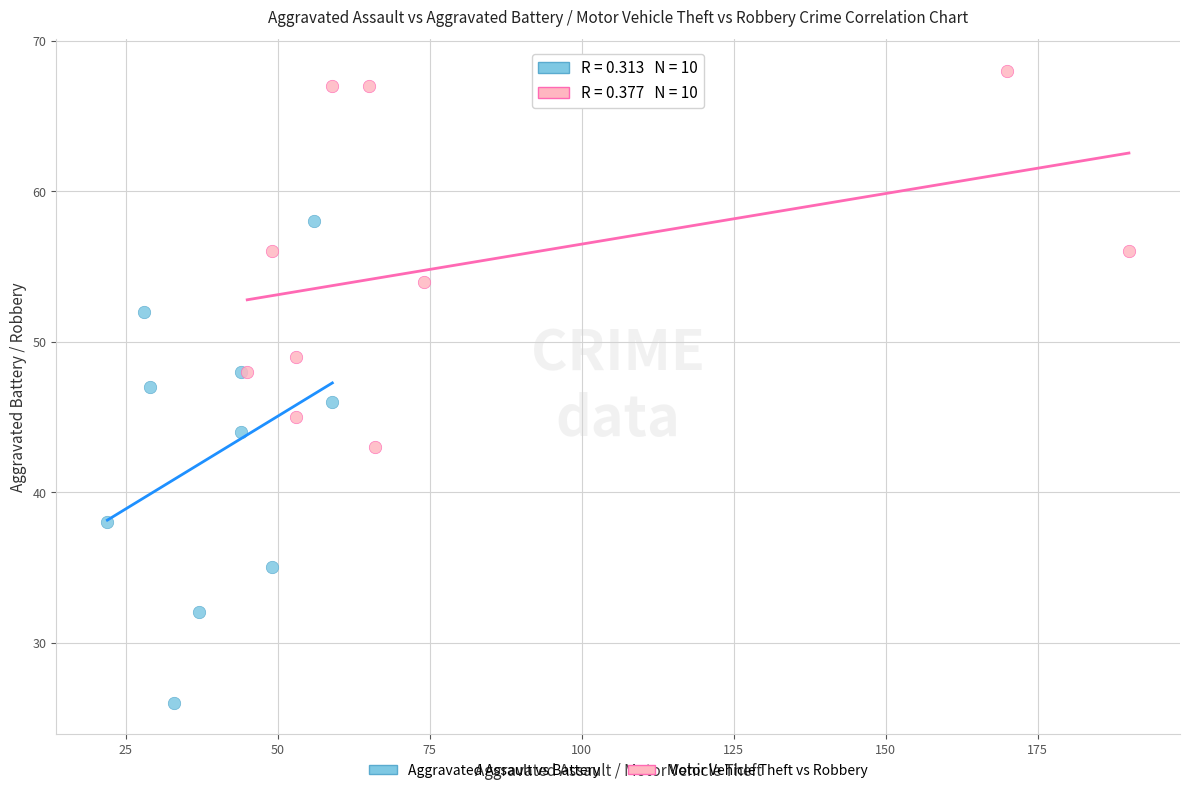

What are all the series names shown in the legend?

Aggravated Assault vs Battery, Motor Vehicle Theft vs Robbery